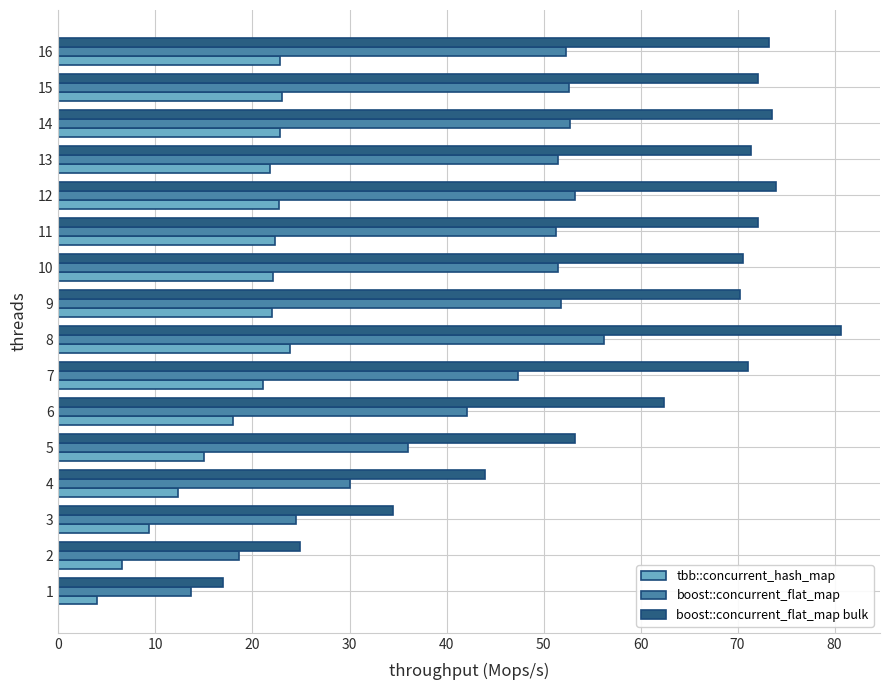

Rank the series by their average value, from lowest to highest.

tbb::concurrent_hash_map, boost::concurrent_flat_map, boost::concurrent_flat_map bulk